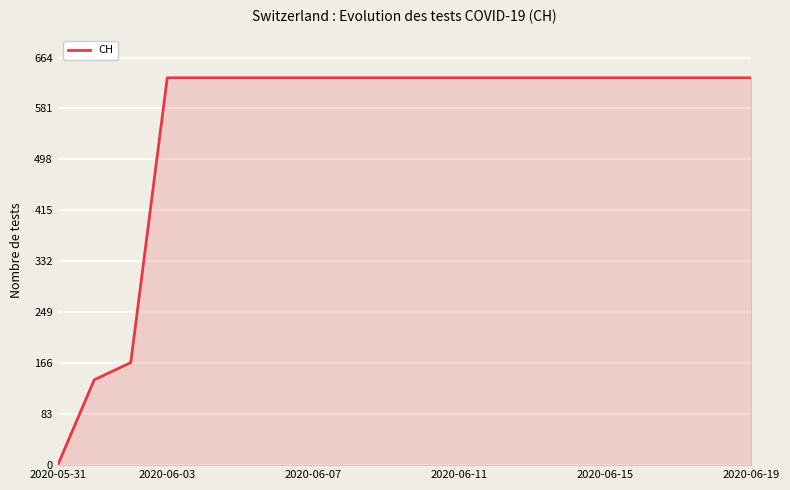

How many lines are shown in the chart?

1